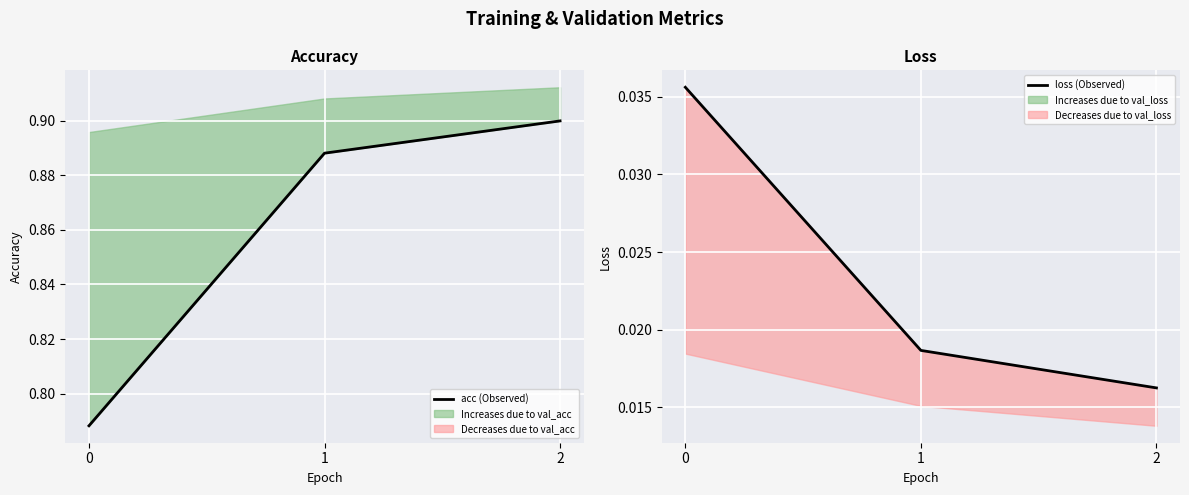

List the series in order of their peak value, lowest first.

loss (Observed), acc (Observed)